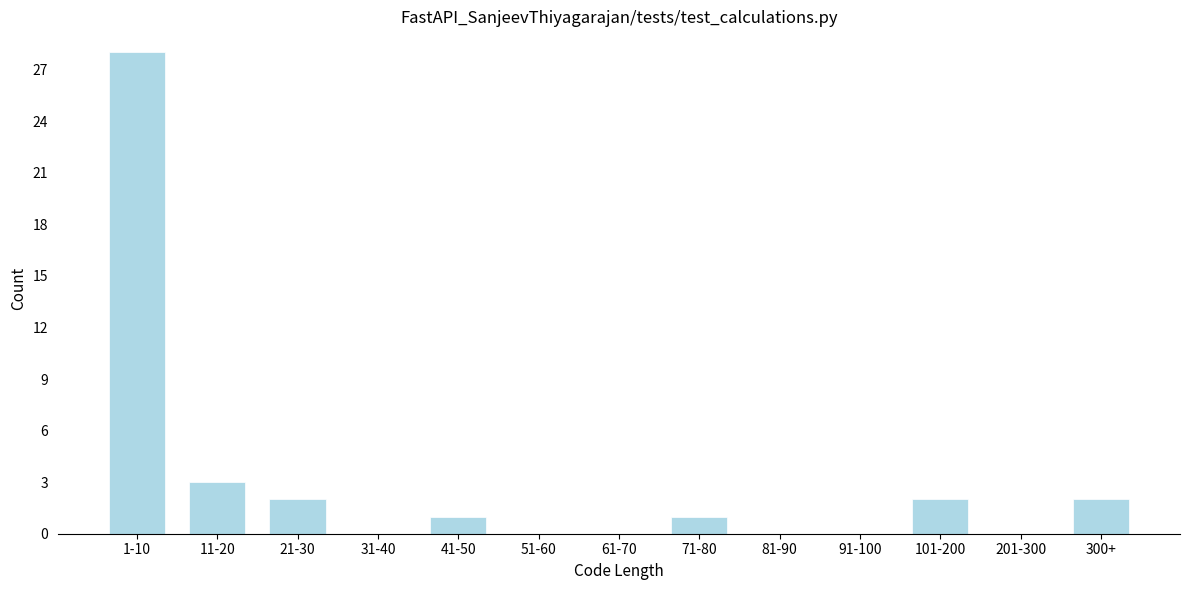

Reading left to right, transcribe all the data shown in this chart.

1-10=28	11-20=3	21-30=2	31-40=0	41-50=1	51-60=0	61-70=0	71-80=1	81-90=0	91-100=0	101-200=2	201-300=0	300+=2